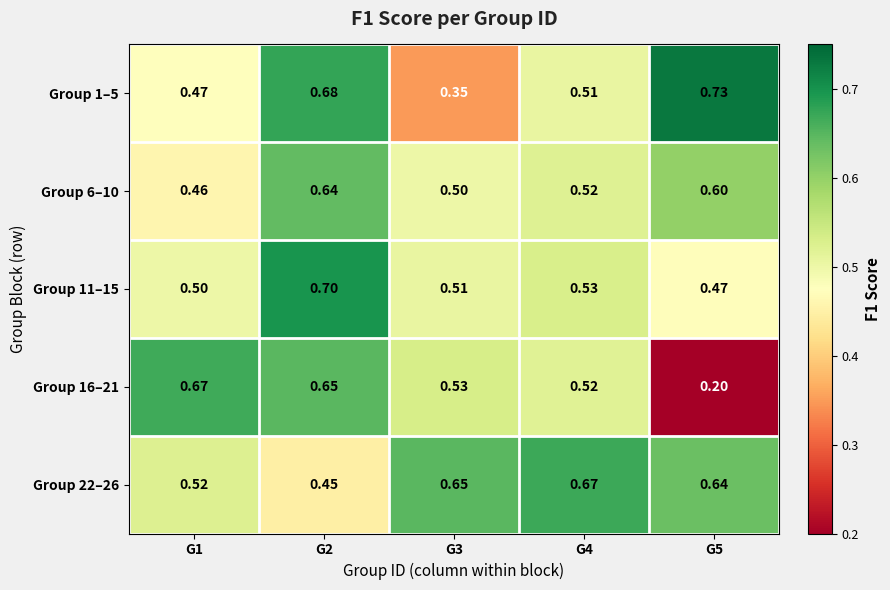

Count the number of data series in this chart.

5